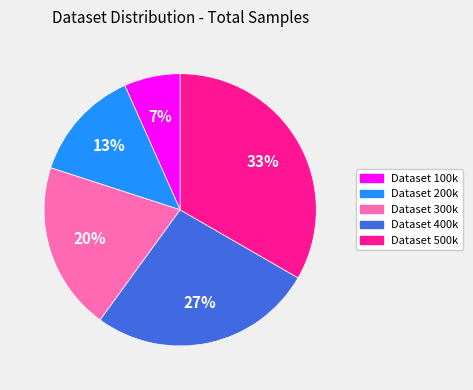

How many slices are in this pie chart?

5